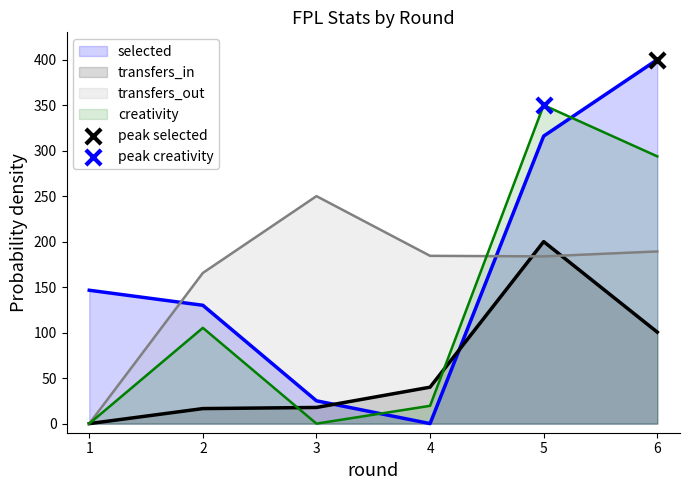

What is the total value across all series at 6?

983.5